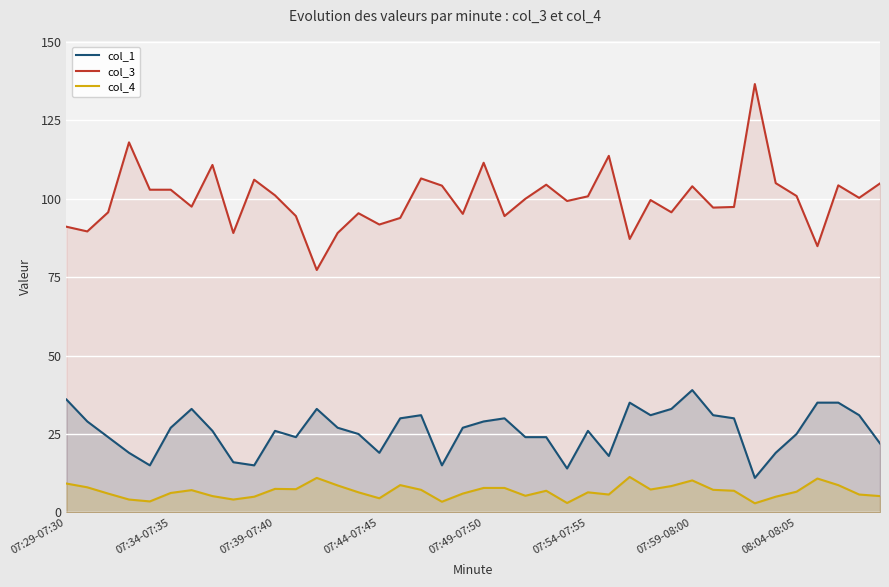

At 07:29-07:30, list the series in order from smallest to largest.

col_4, col_1, col_3